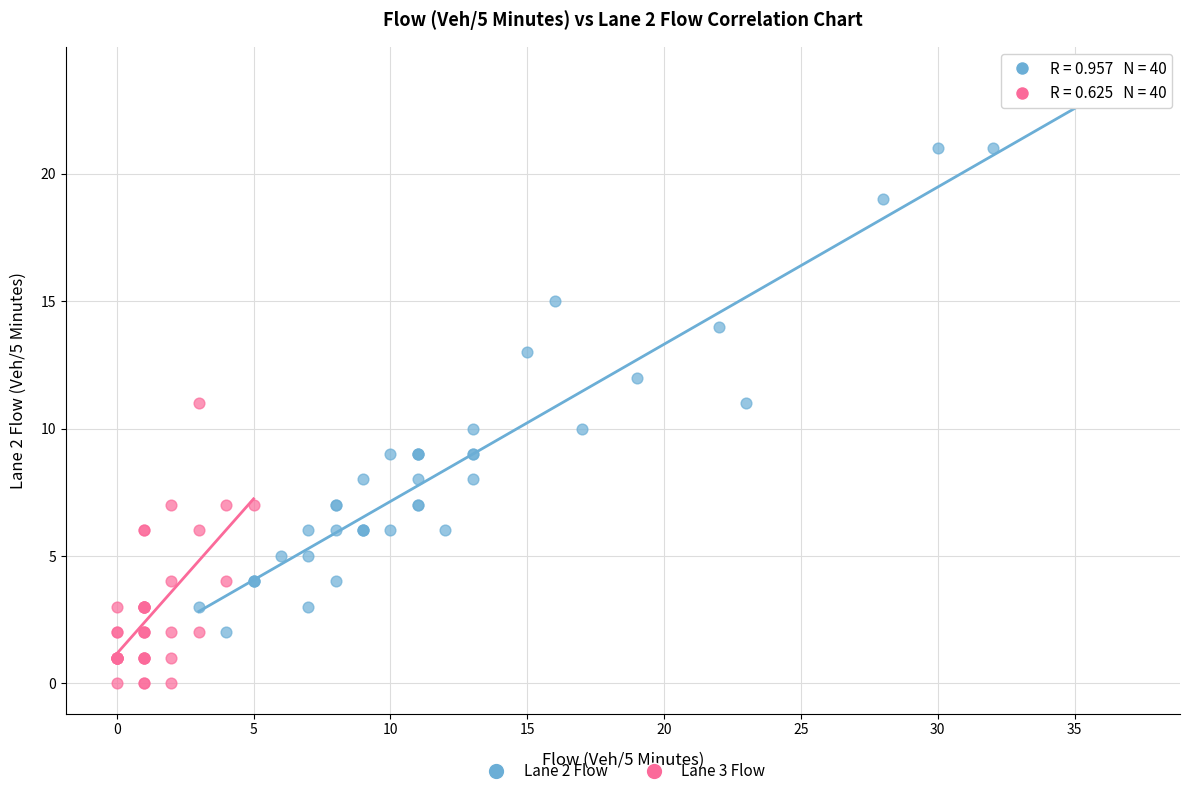

Which series contains the lowest Y value?

Lane 3 Flow